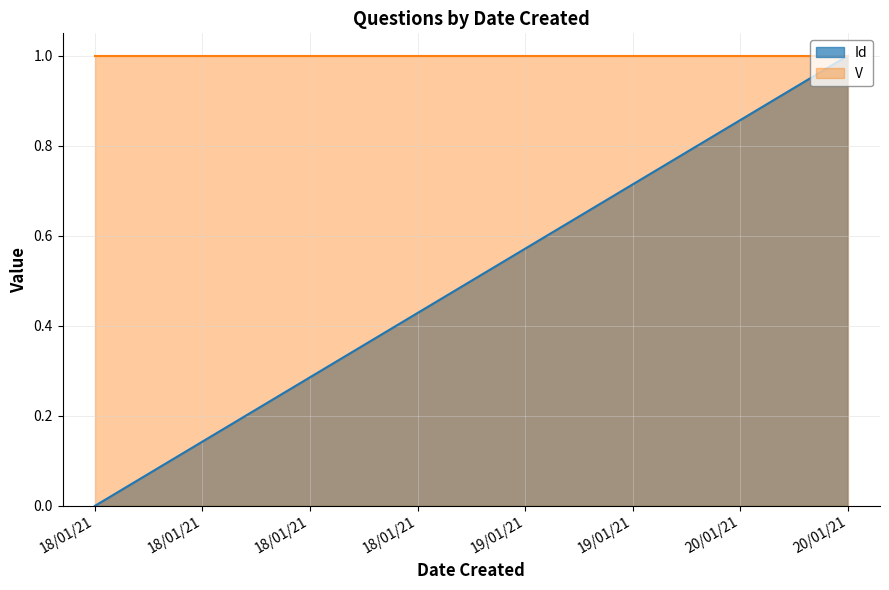

List the labels in order of value, largest first.

20/01/21, 20/01/21, 19/01/21, 19/01/21, 18/01/21, 18/01/21, 18/01/21, 18/01/21